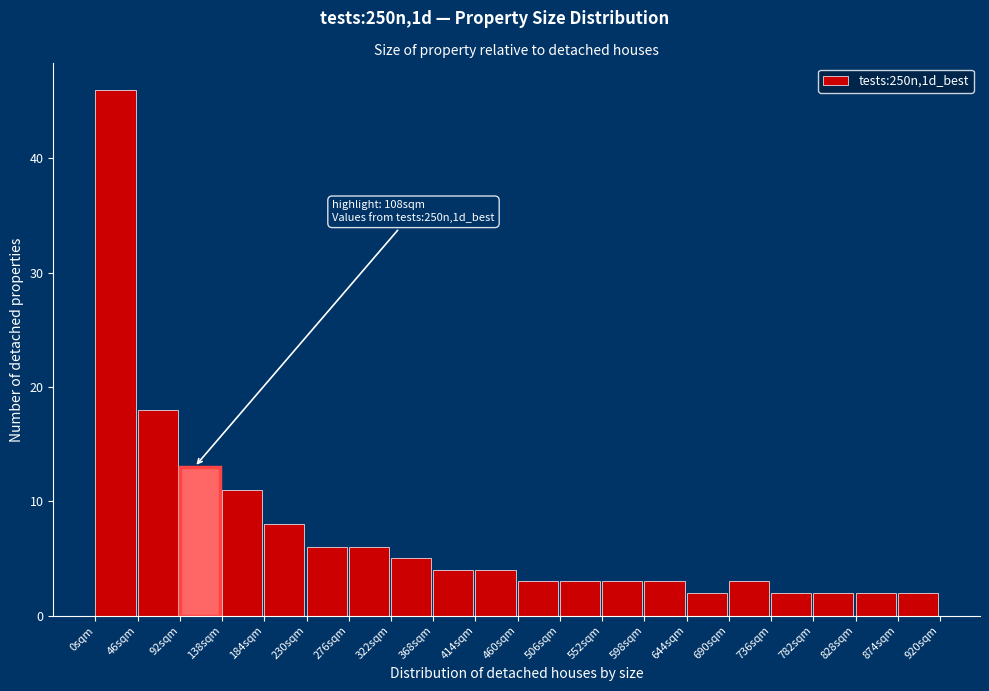

Over which range of the x-axis is the bar tallest?

0 to 46